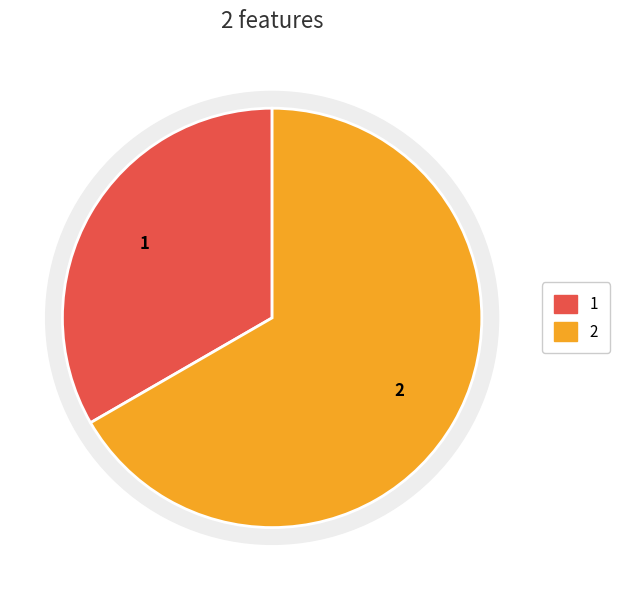

What is the largest slice in the pie chart?

Feature 2